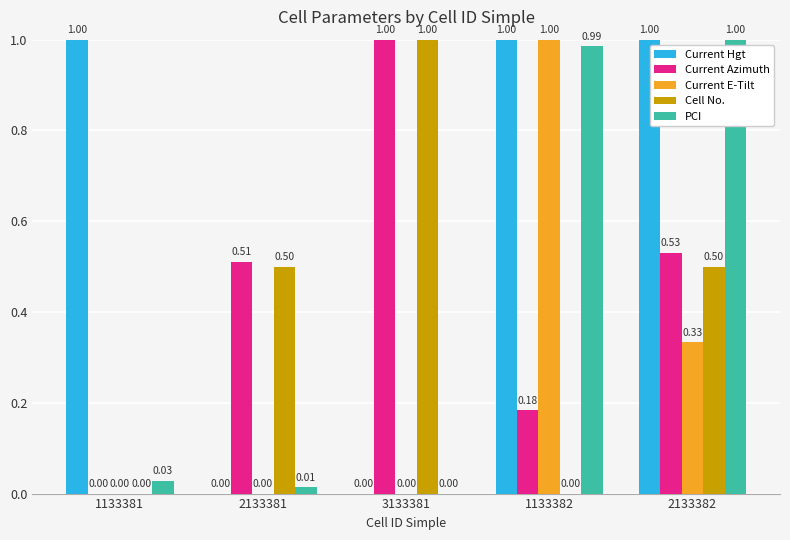

Which category has the highest value in the Current Azimuth series?

3133381